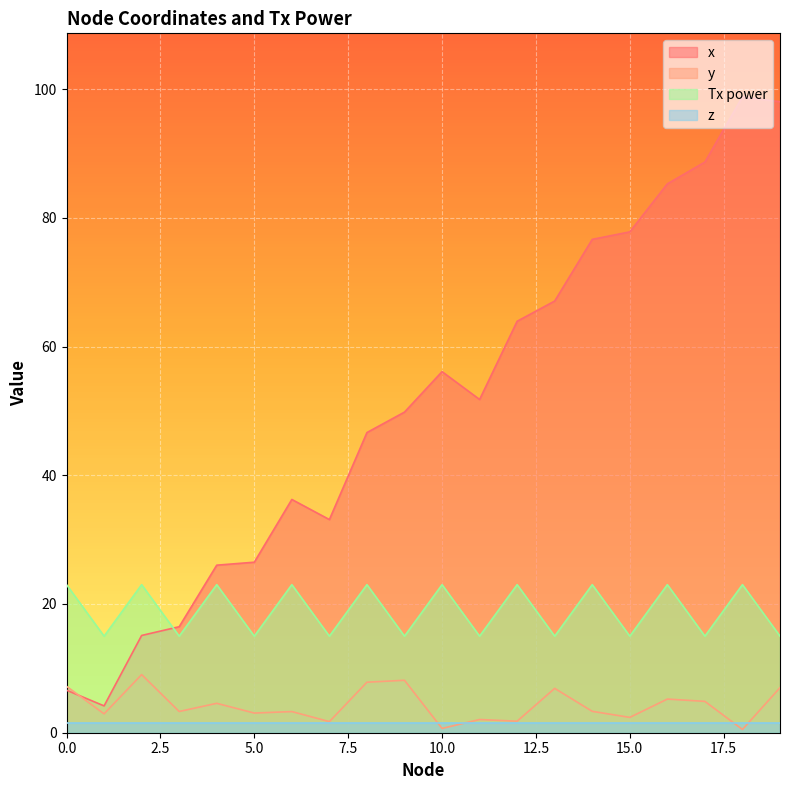

What is the sum of all x values?

1024.8